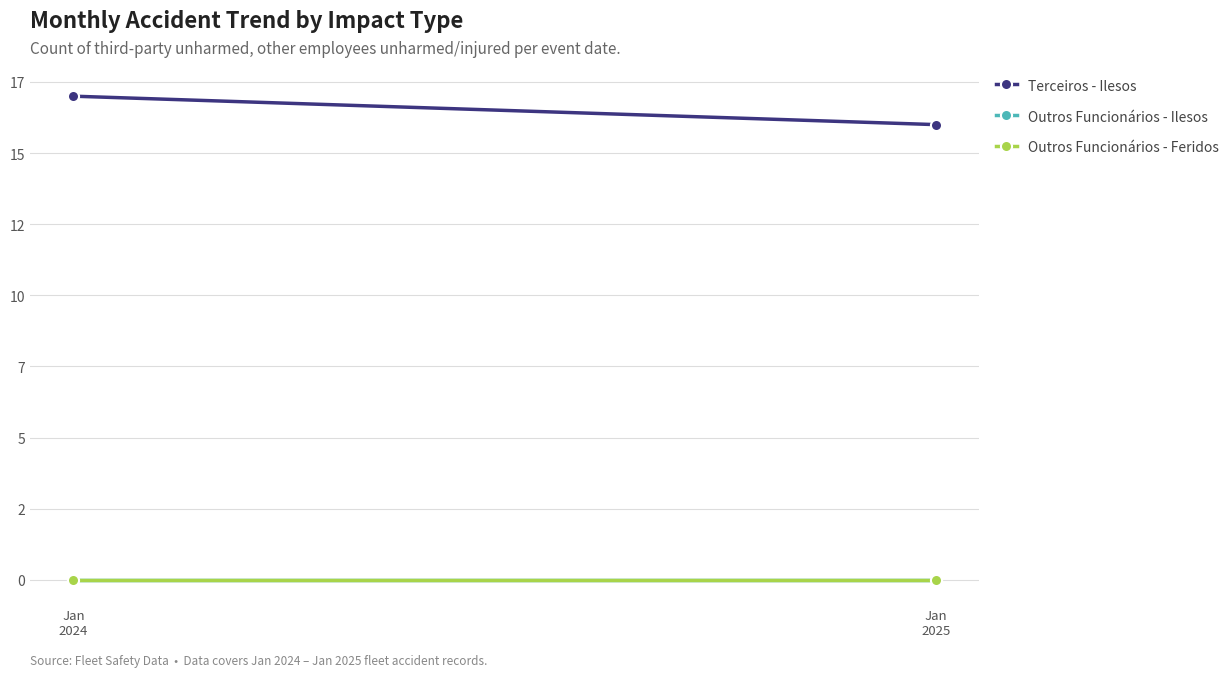

Reading left to right, what are all the values shown in this chart?

Terceiros - Ilesos: Jan
2024=17	Jan
2025=16
Outros Funcionários - Ilesos: Jan
2024=0	Jan
2025=0
Outros Funcionários - Feridos: Jan
2024=0	Jan
2025=0